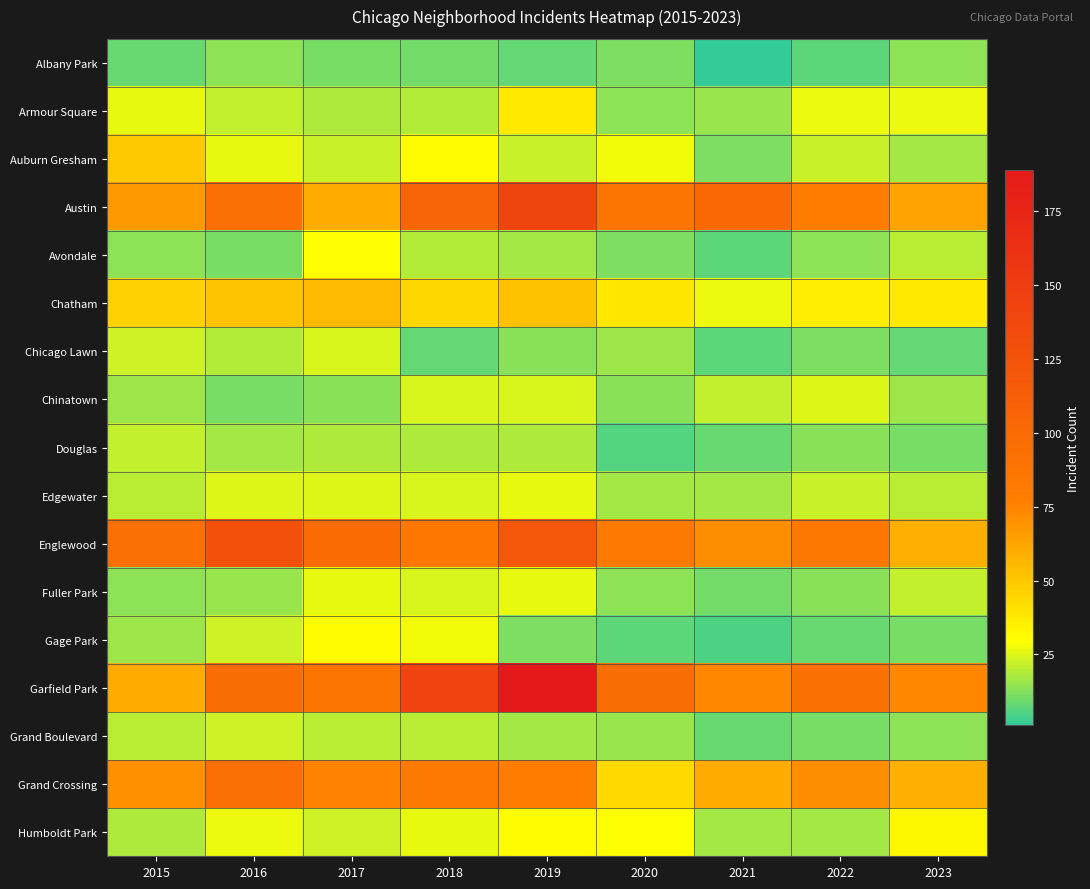

Reading left to right, what are all the values shown in this chart?

Albany Park: 2015=9	2016=14	2017=11	2018=10	2019=8	2020=12	2021=1	2022=7	2023=14
Armour Square: 2015=26	2016=21	2017=18	2018=19	2019=37	2020=14	2021=15	2022=27	2023=27
Auburn Gresham: 2015=49	2016=26	2017=22	2018=31	2019=22	2020=28	2021=12	2022=22	2023=17
Austin: 2015=67	2016=94	2017=60	2018=105	2019=141	2020=87	2021=101	2022=80	2023=63
Avondale: 2015=14	2016=11	2017=29	2018=19	2019=17	2020=12	2021=7	2022=14	2023=20
Chatham: 2015=46	2016=51	2017=55	2018=44	2019=52	2020=38	2021=27	2022=36	2023=37
Chicago Lawn: 2015=23	2016=19	2017=24	2018=8	2019=13	2020=16	2021=7	2022=12	2023=8
Chinatown: 2015=16	2016=11	2017=13	2018=24	2019=24	2020=13	2021=21	2022=25	2023=16
Douglas: 2015=21	2016=17	2017=18	2018=18	2019=18	2020=6	2021=9	2022=13	2023=11
Edgewater: 2015=20	2016=25	2017=25	2018=24	2019=26	2020=17	2021=17	2022=22	2023=20
Englewood: 2015=94	2016=128	2017=98	2018=85	2019=120	2020=82	2021=71	2022=84	2023=59
Fuller Park: 2015=14	2016=15	2017=26	2018=24	2019=26	2020=14	2021=10	2022=13	2023=21
Gage Park: 2015=16	2016=23	2017=31	2018=28	2019=12	2020=7	2021=5	2022=9	2023=11
Garfield Park: 2015=60	2016=97	2017=88	2018=142	2019=189	2020=97	2021=73	2022=93	2023=73
Grand Boulevard: 2015=20	2016=23	2017=20	2018=20	2019=17	2020=15	2021=9	2022=11	2023=14
Grand Crossing: 2015=70	2016=95	2017=75	2018=82	2019=79	2020=43	2021=60	2022=71	2023=59
Humboldt Park: 2015=18	2016=27	2017=23	2018=26	2019=31	2020=29	2021=17	2022=17	2023=32